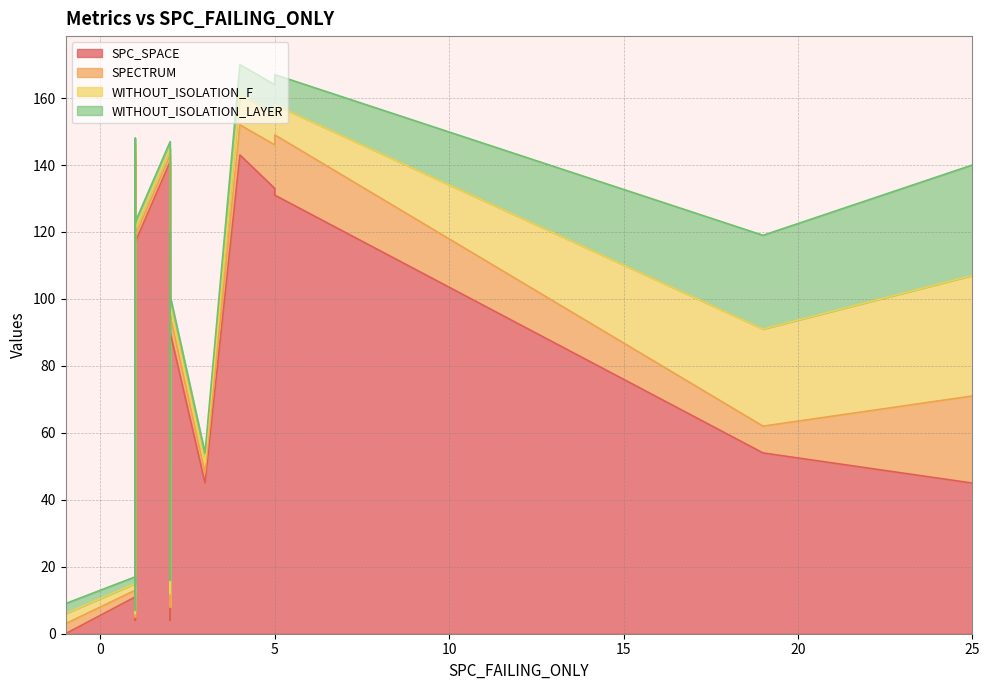

What are all the series names shown in the legend?

SPC_SPACE, SPECTRUM, WITHOUT_ISOLATION_F, WITHOUT_ISOLATION_LAYER